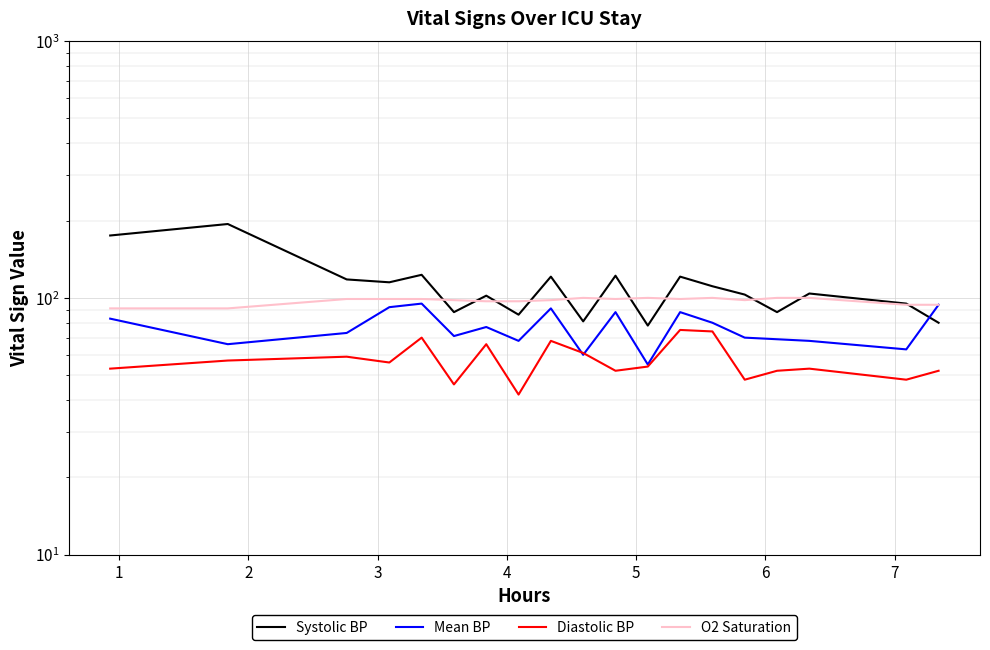

At which category does Mean BP reach its first local peak?

4